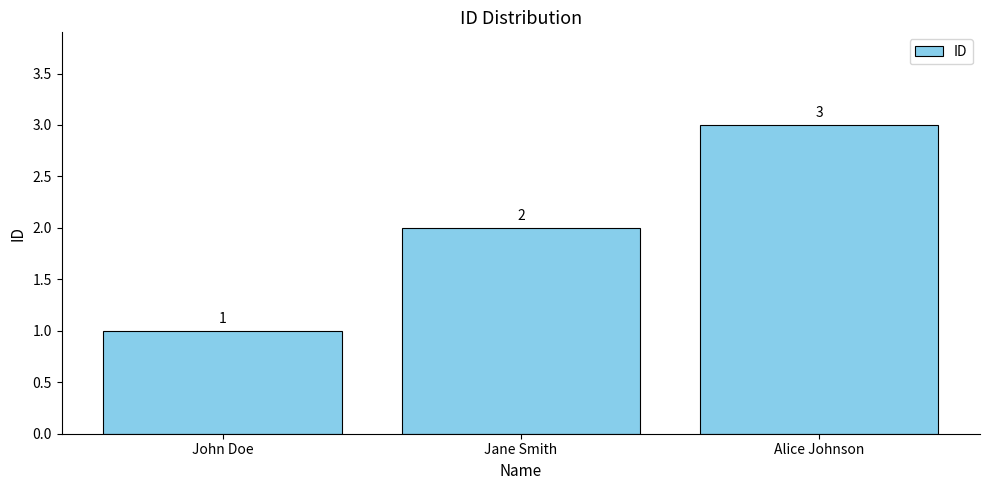

What is the value of the 2nd bar from the left?

2